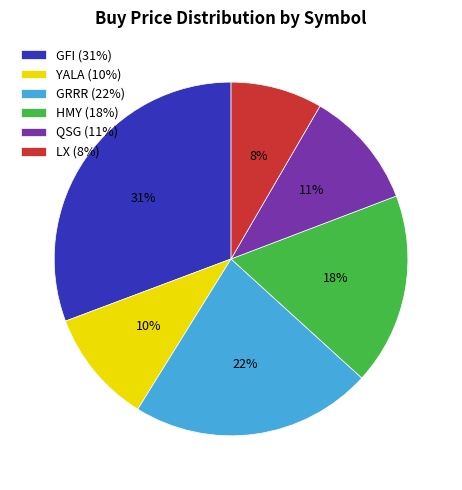

Which slice is the smallest?

LX